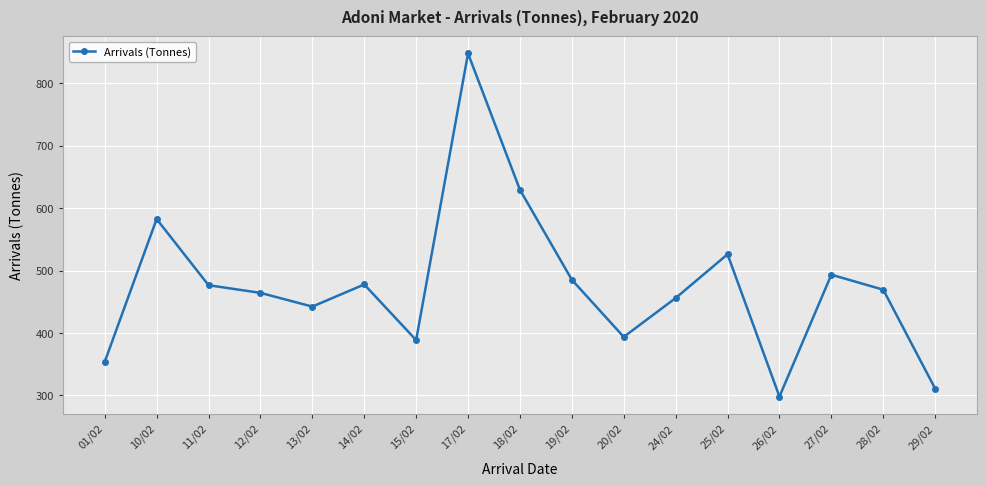

What is the difference between the maximum and minimum values?

550.2